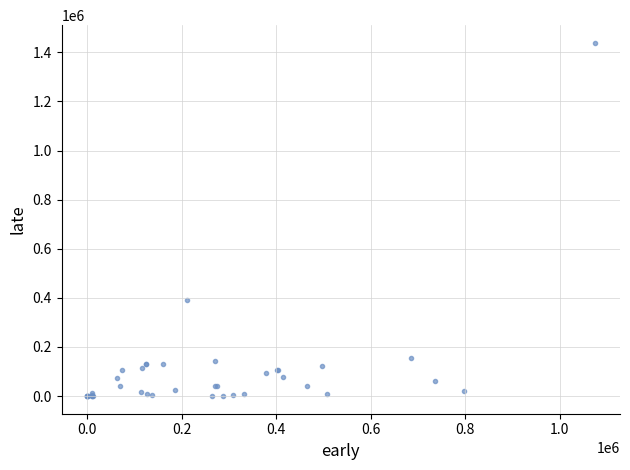

What Y value in the scatter plot is closest to 719467?

392023